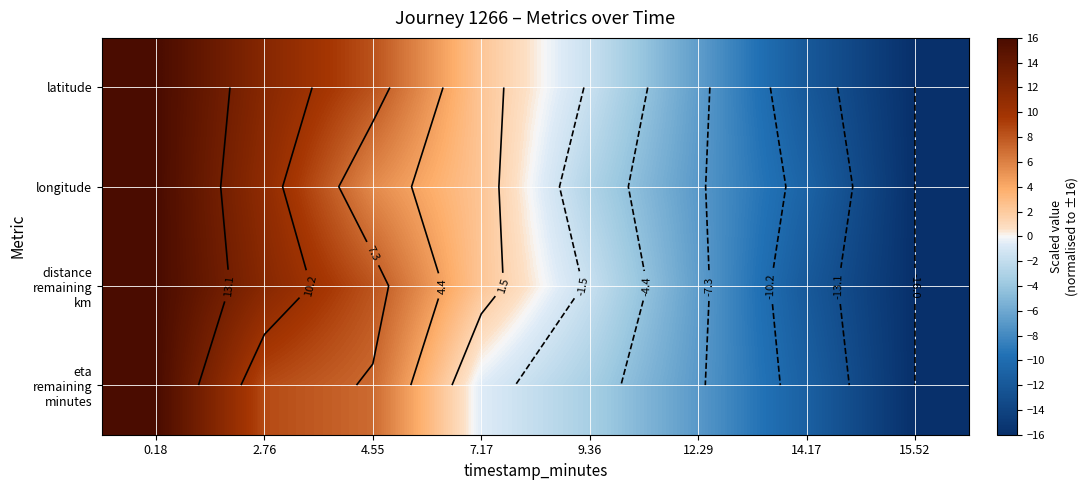

The distance remaining km series shows -3.4 at 12.29. True or false?

False